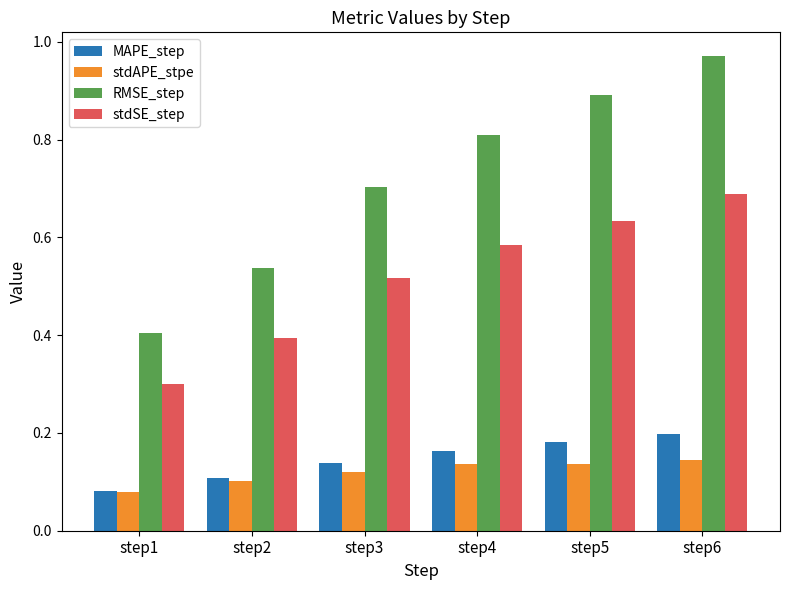

Is the value of MAPE_step at step4 greater than the value of stdAPE_stpe at step3?

Yes